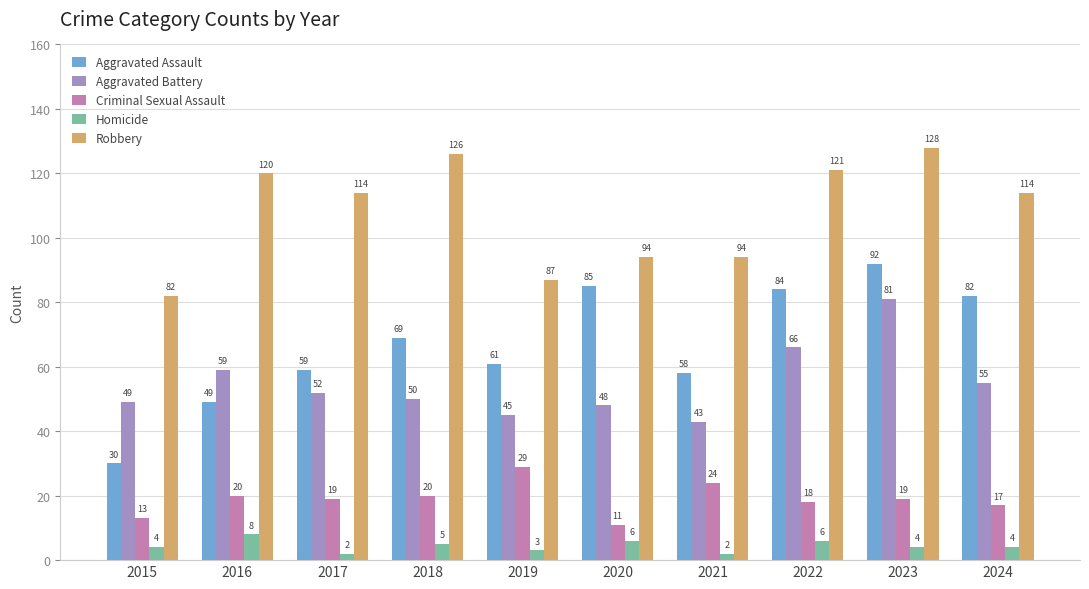

Which series changed the most between 2020 and 2024?

Robbery